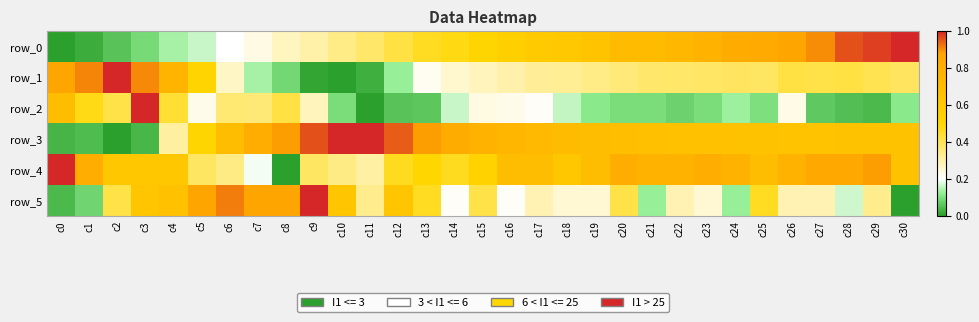

How many categories are shown in the chart?

31